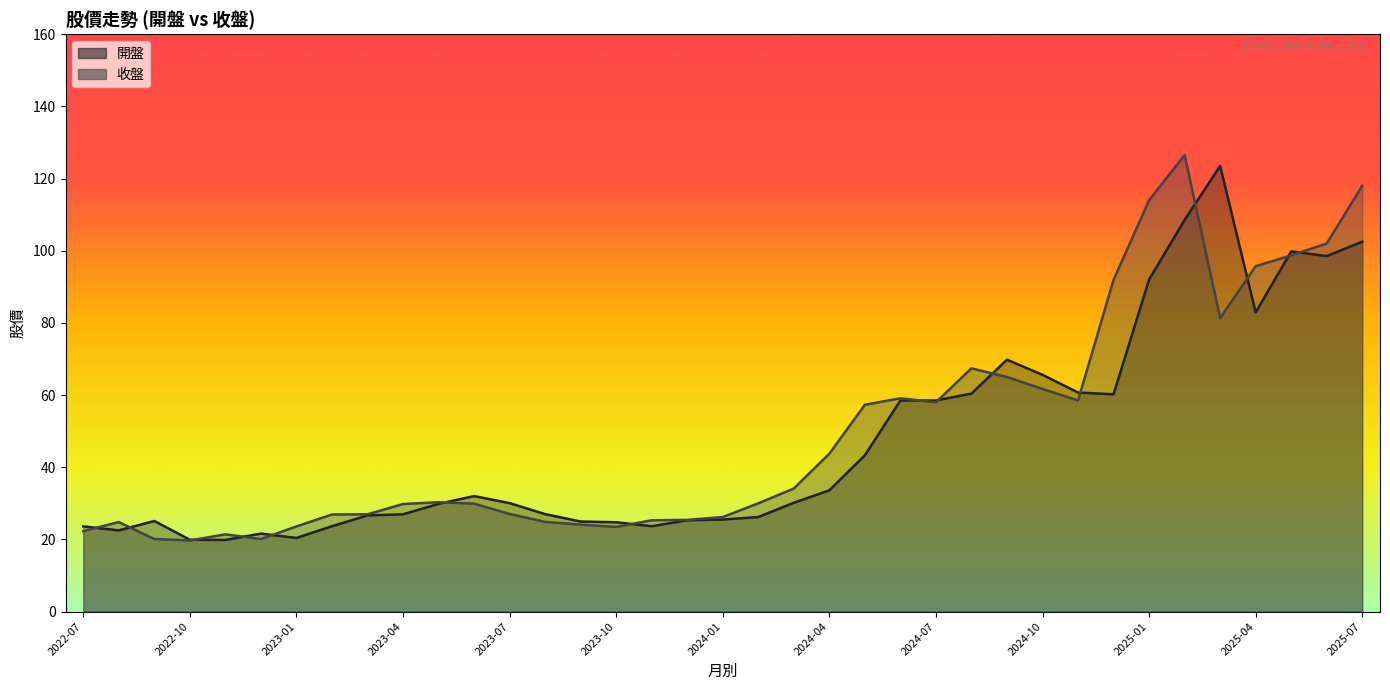

The 開盤 series shows 98.5 at 2025-06. True or false?

True